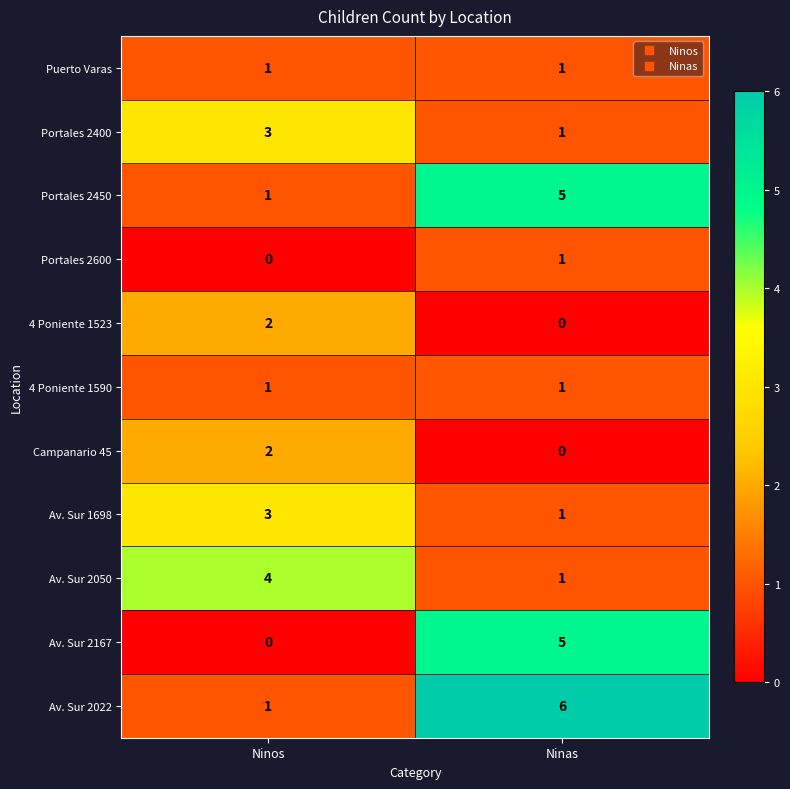

What is the difference between the highest and lowest values at Ninos?

4